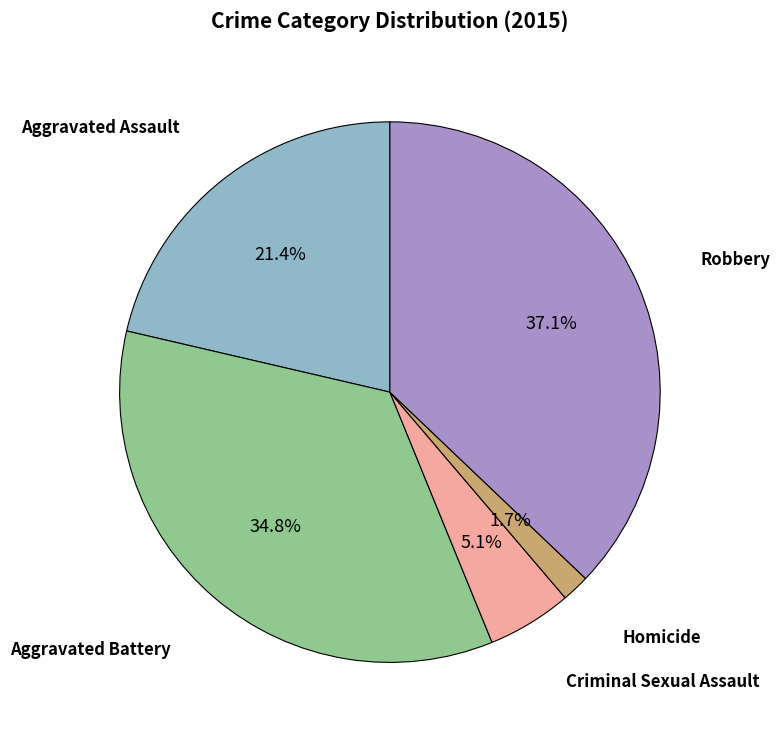

Is there any slice that represents more than half of the pie?

No